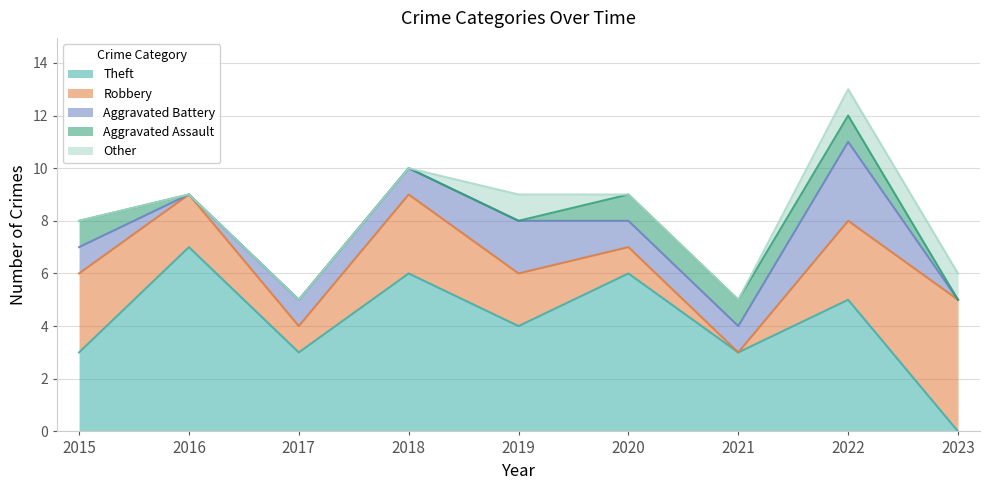

What is the sum of the Robbery values at 2015 and 2020?

4